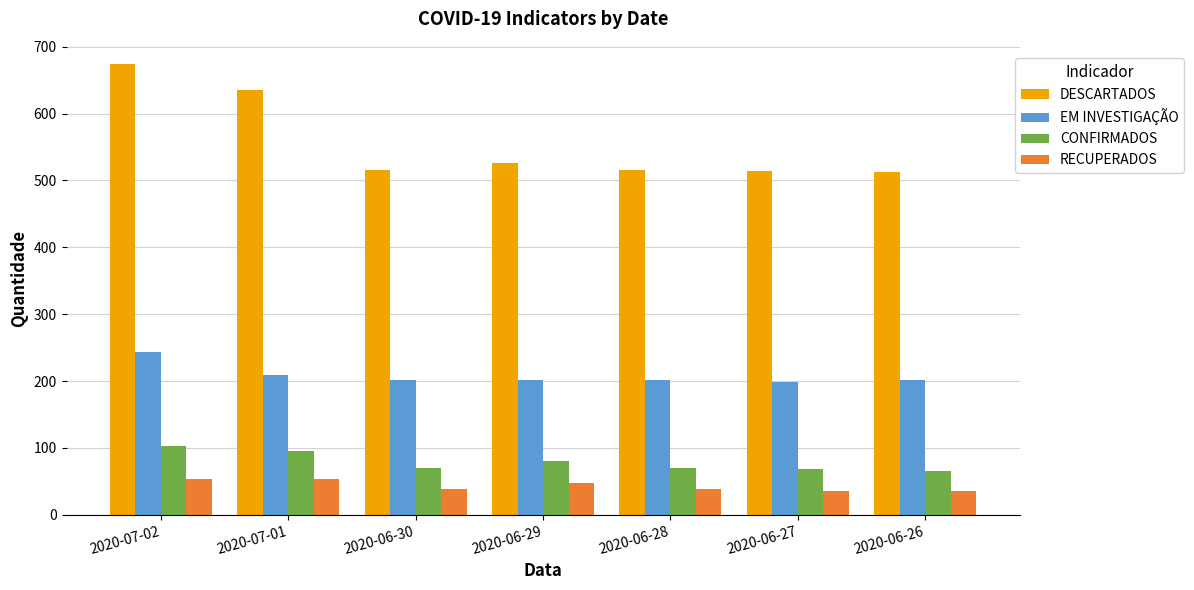

Between 2020-07-02 and 2020-06-26, which series saw the biggest shift?

DESCARTADOS